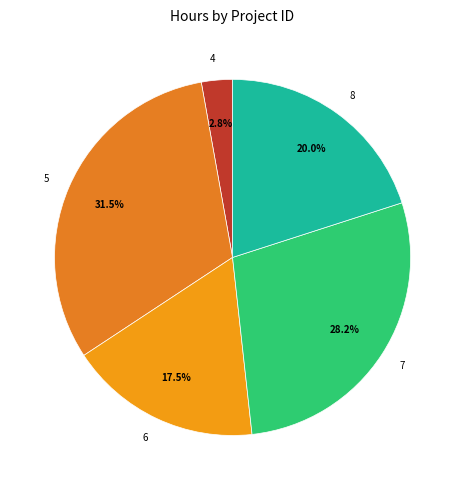

Rank the categories by value from lowest to highest.

4, 6, 8, 7, 5